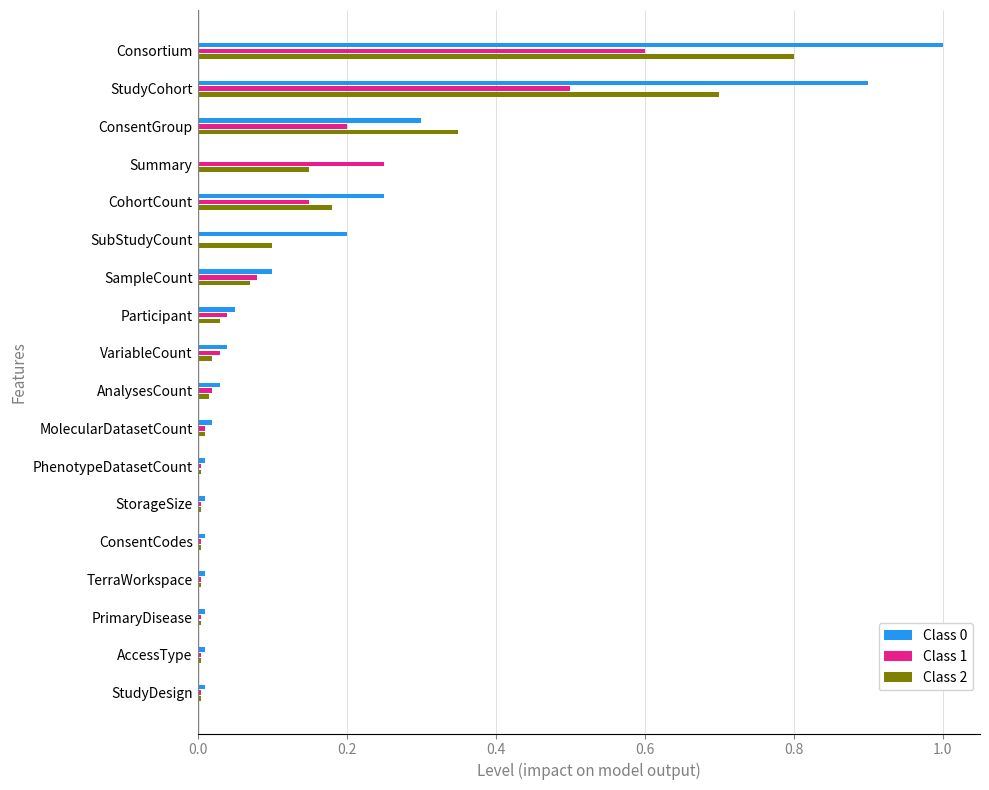

Which category has the highest value across all series?

Consortium